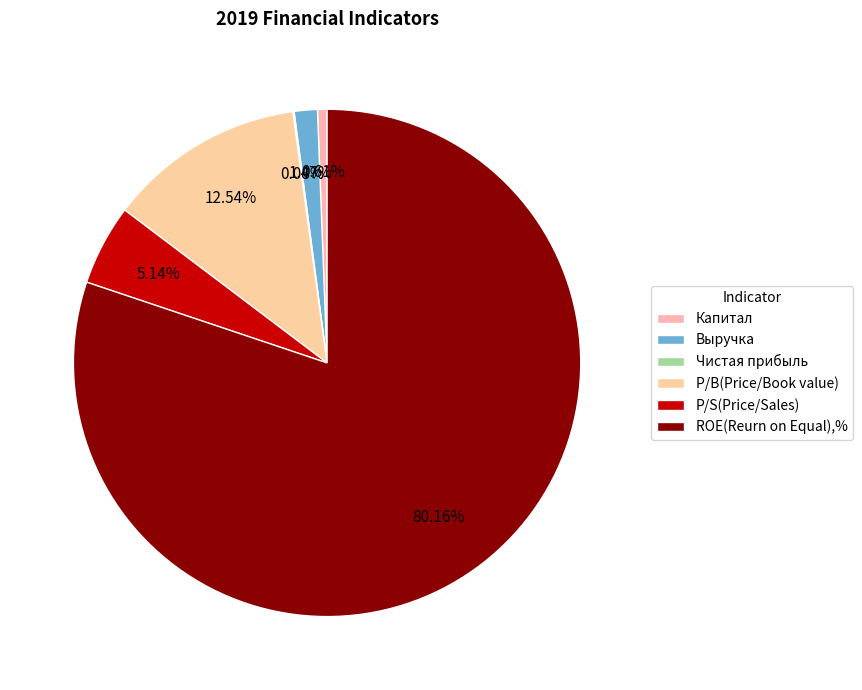

Rank the categories by value from lowest to highest.

Чистая прибыль, Капитал, Выручка, P/S(Price/Sales), P/B(Price/Book value), ROE(Reurn on Equal),%